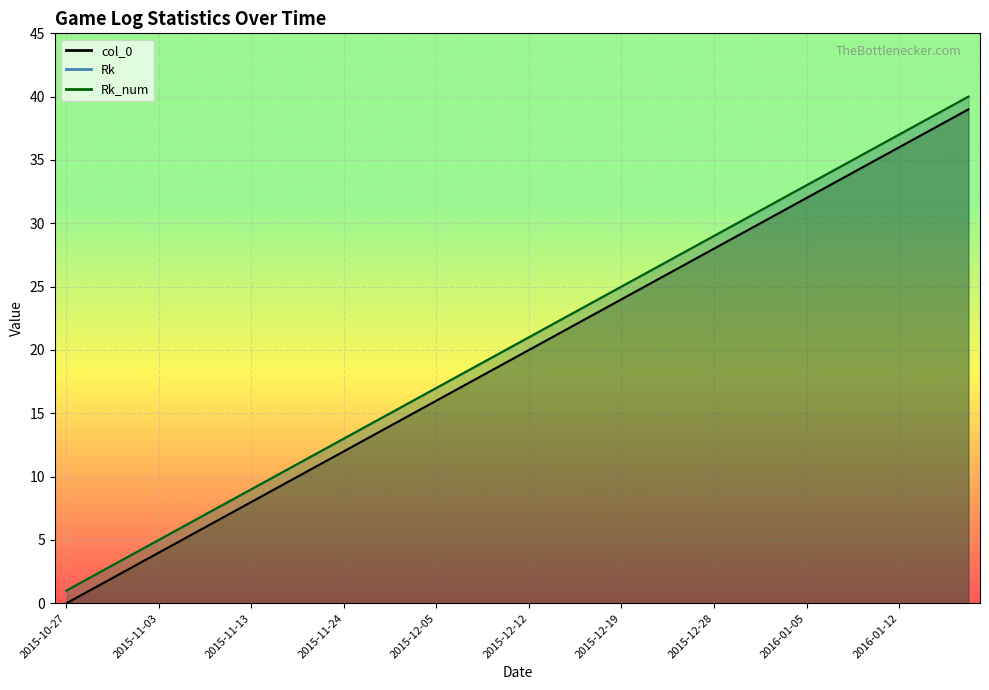

True or false: col_0 has more than 0 points higher than both neighbors.

False